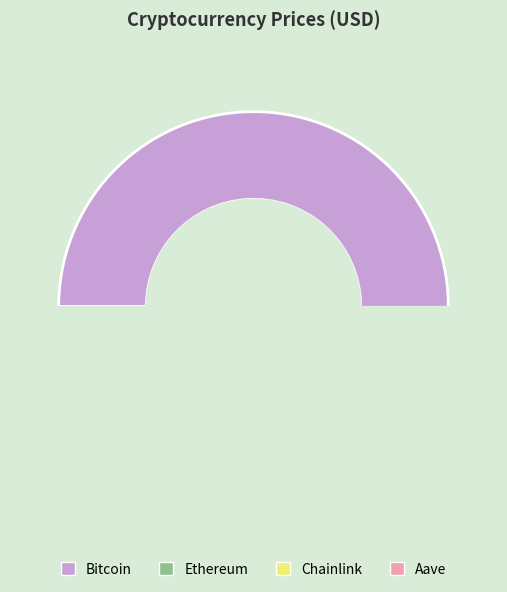

Is it true that Ethereum is 9% of the pie?

False